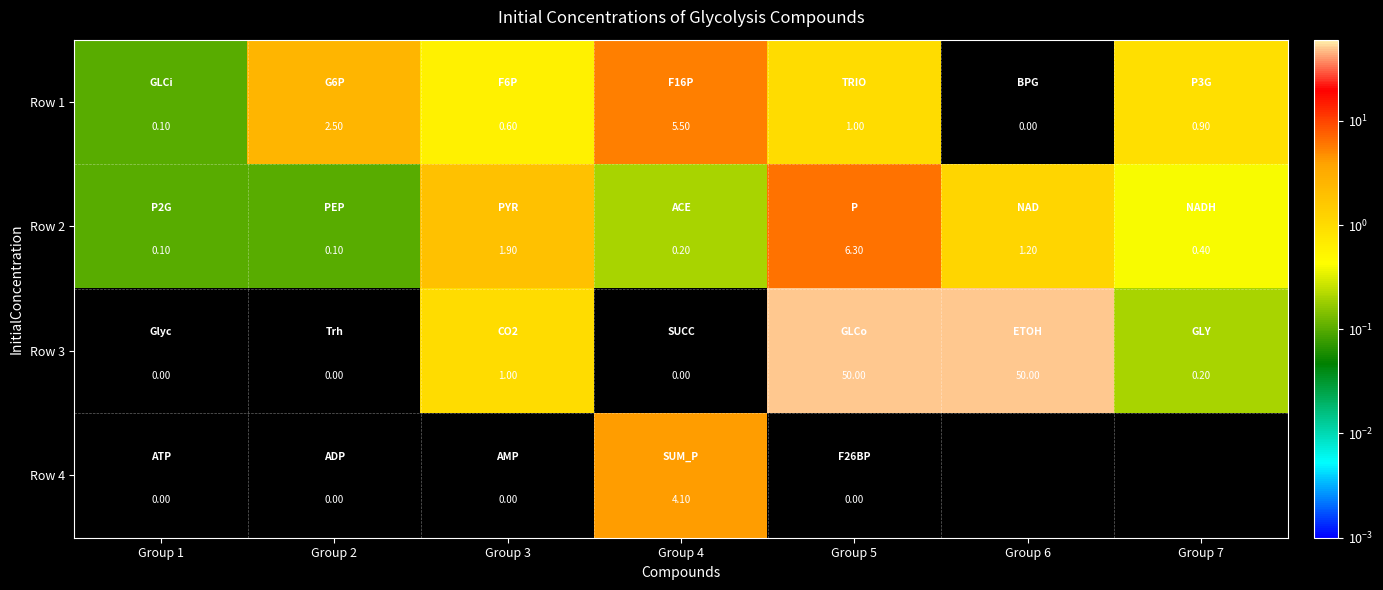

Is the value of Row 2 at Group 5 greater than the value of Row 1 at Group 4?

Yes